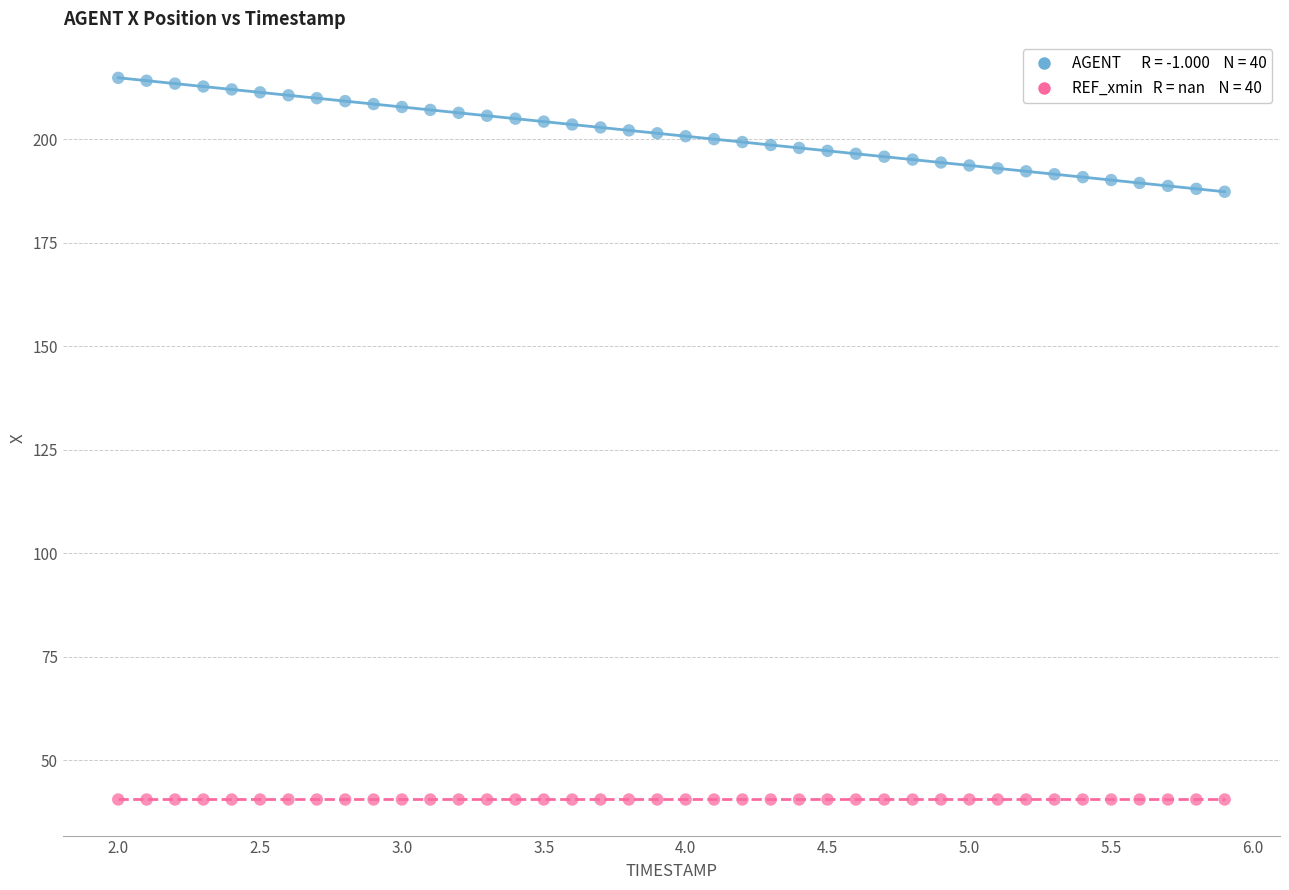

How many data points are displayed?

80